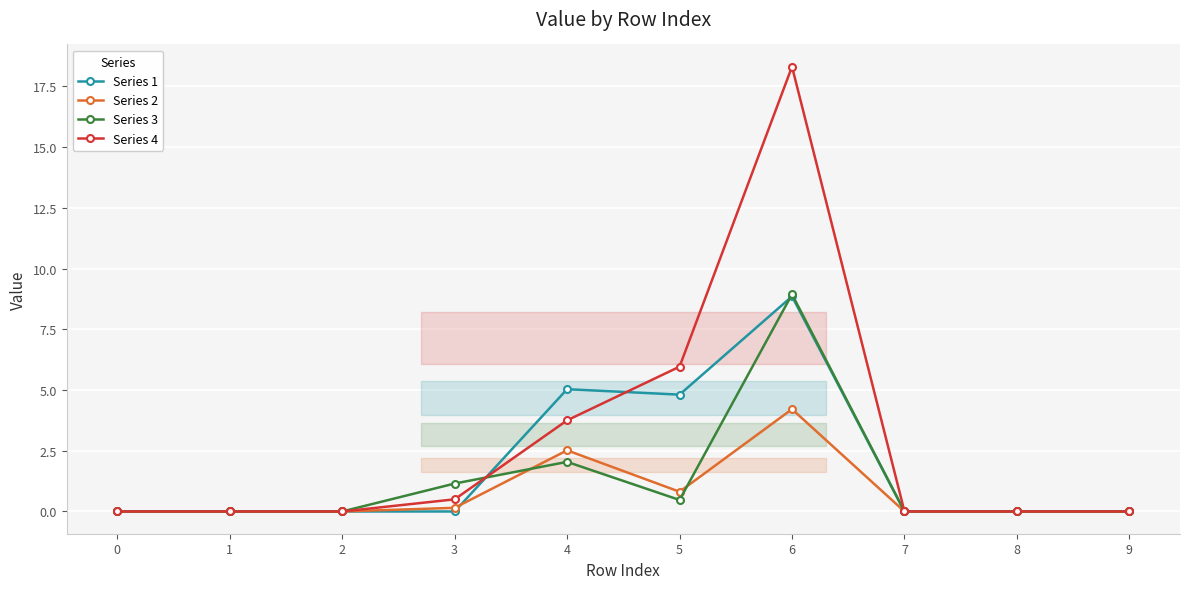

Reading right to left, extract all data points from this chart.

Series 1: 9=0.0	8=0.0	7=0.0	6=8.9	5=4.8	4=5.0	3=0.0	2=0.0	1=0.0	0=0.0
Series 2: 9=0.0	8=0.0	7=0.0	6=4.2	5=0.8	4=2.5	3=0.1	2=0.0	1=0.0	0=0.0
Series 3: 9=0.0	8=0.0	7=0.0	6=8.9	5=0.5	4=2.0	3=1.1	2=0.0	1=0.0	0=0.0
Series 4: 9=0.0	8=0.0	7=0.0	6=18.3	5=6.0	4=3.8	3=0.5	2=0.0	1=0.0	0=0.0